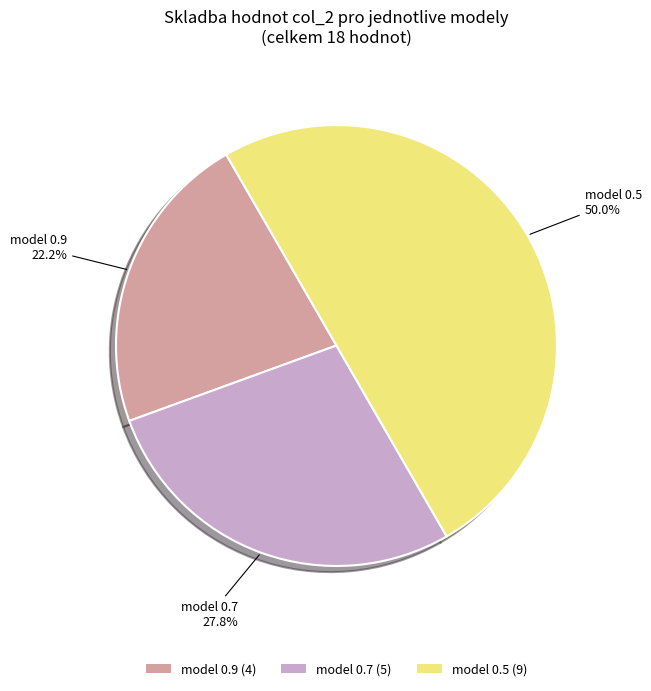

Which has a higher value, model 0.7 (5) or model 0.5 (9)?

model 0.5 (9)